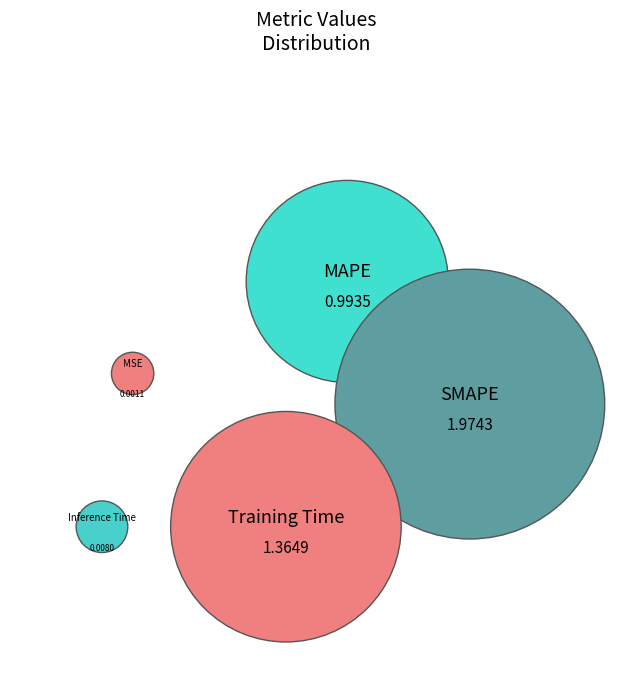

Count the number of slices in the pie.

5